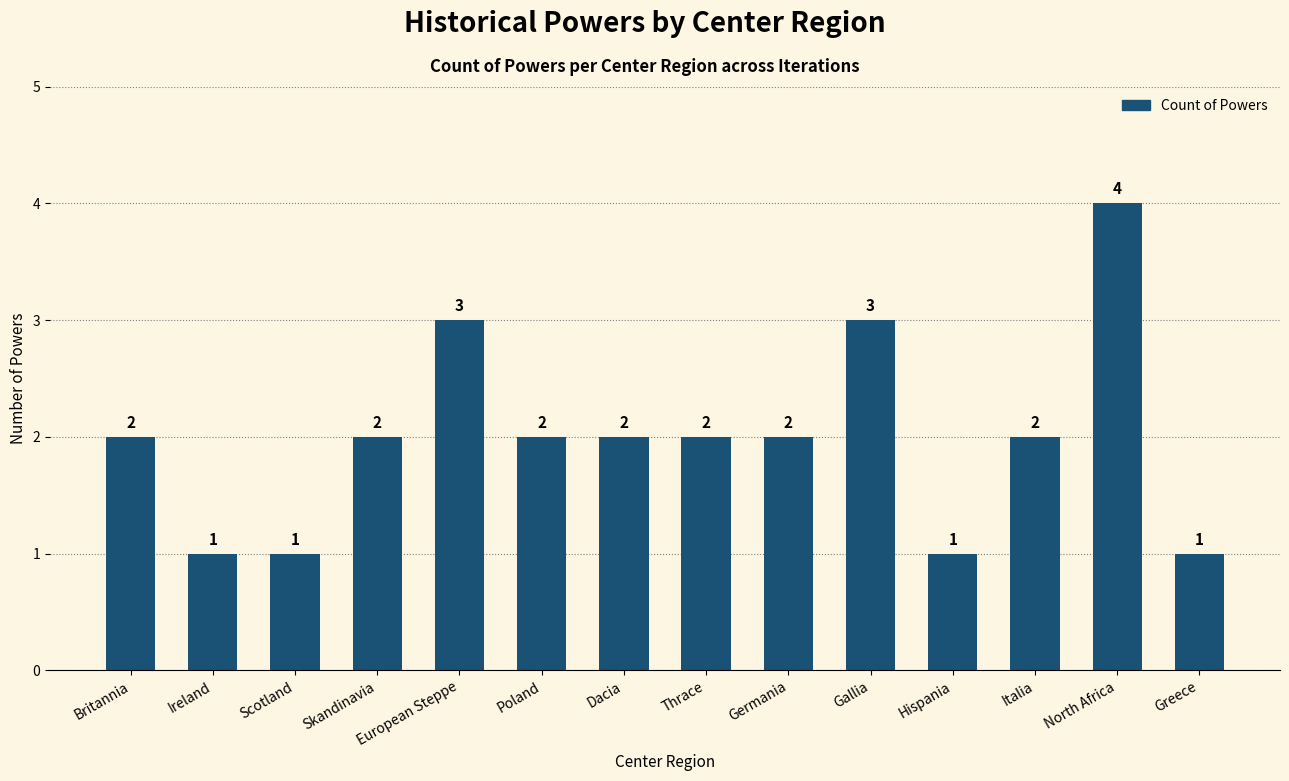

What is the difference between the second highest and second lowest values?

2